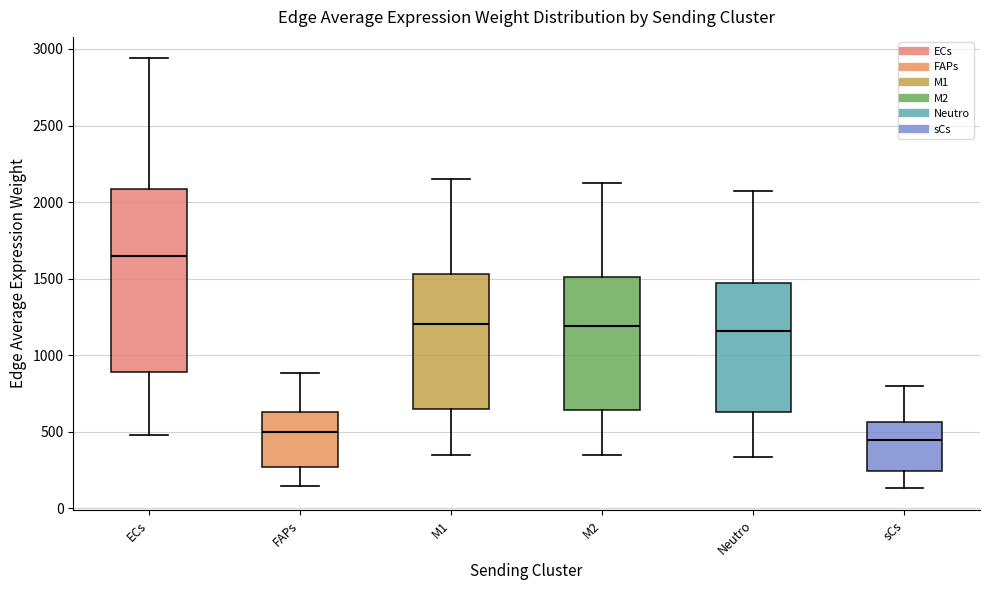

Which box is the tallest, from its lower edge to its upper edge?

ECs